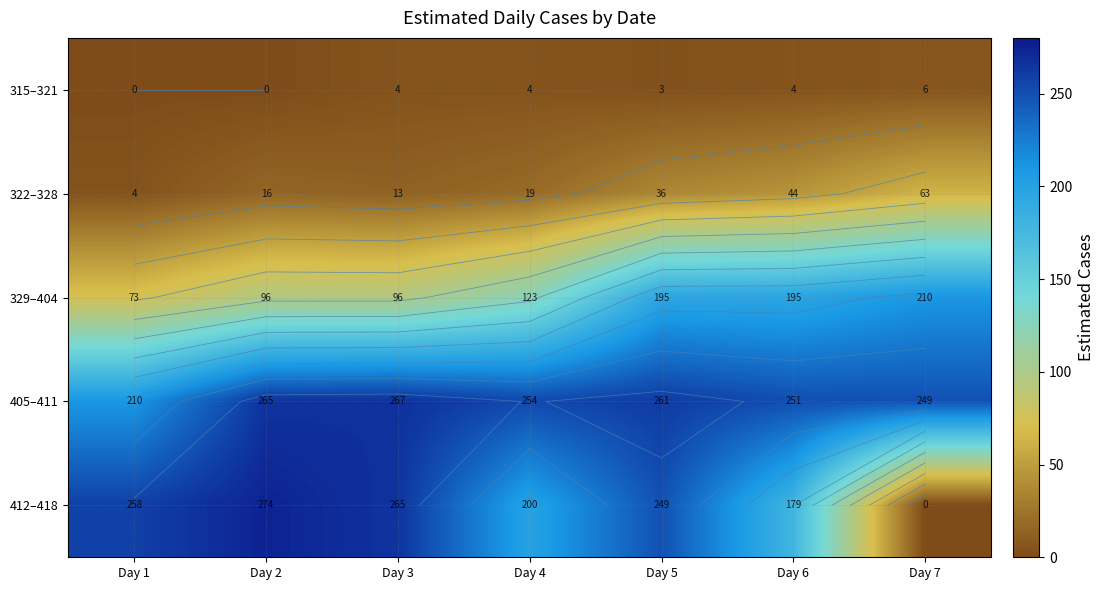

Which category has the highest value in the 405–411 series?

Day 3